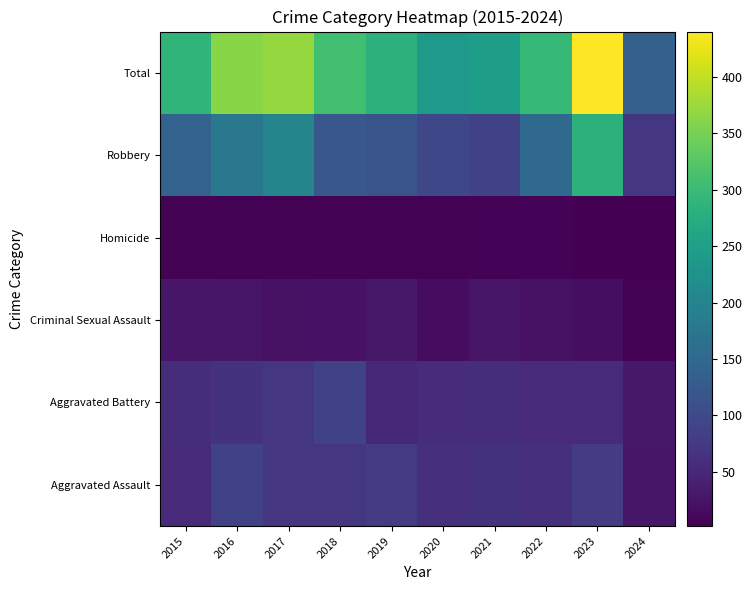

True or false: Criminal Sexual Assault has a value of 37 at 2017.

False